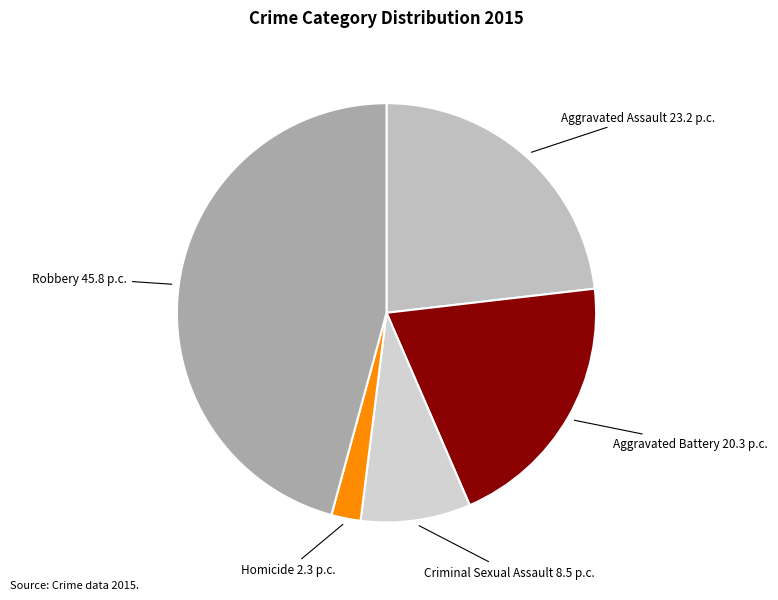

How many slices are in this pie chart?

5